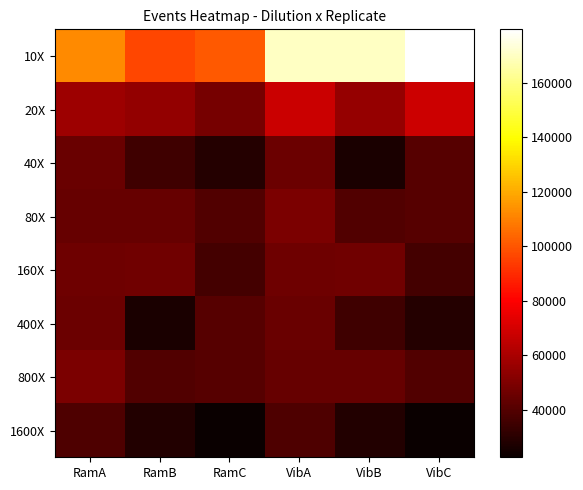

Between RamB and VibC, which series saw the biggest shift?

10X